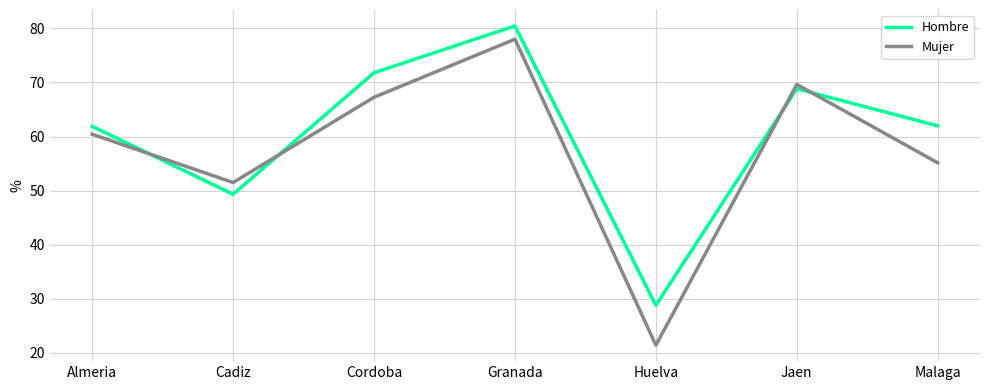

True or false: Mujer and Hombre intersect in this chart.

True